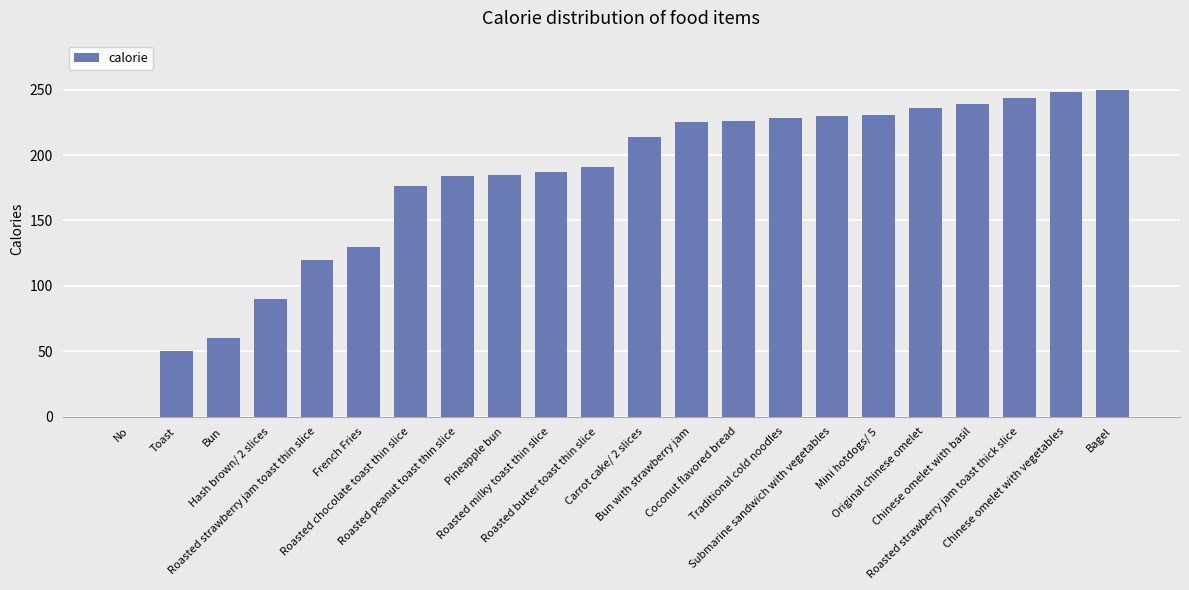

What is the greatest value displayed?

250.0